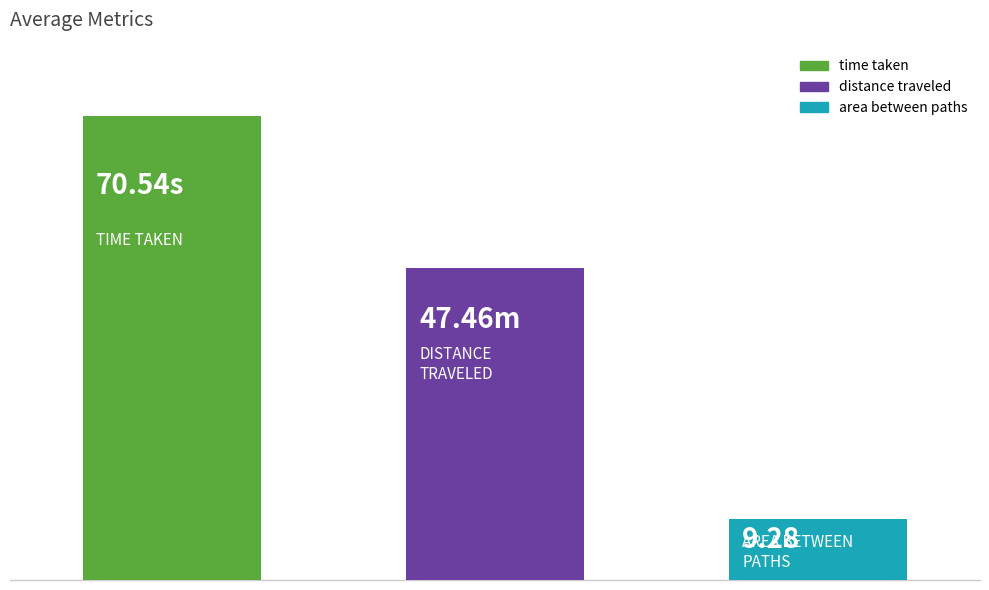

What are all the series names shown in the legend?

time taken, distance traveled, area between paths